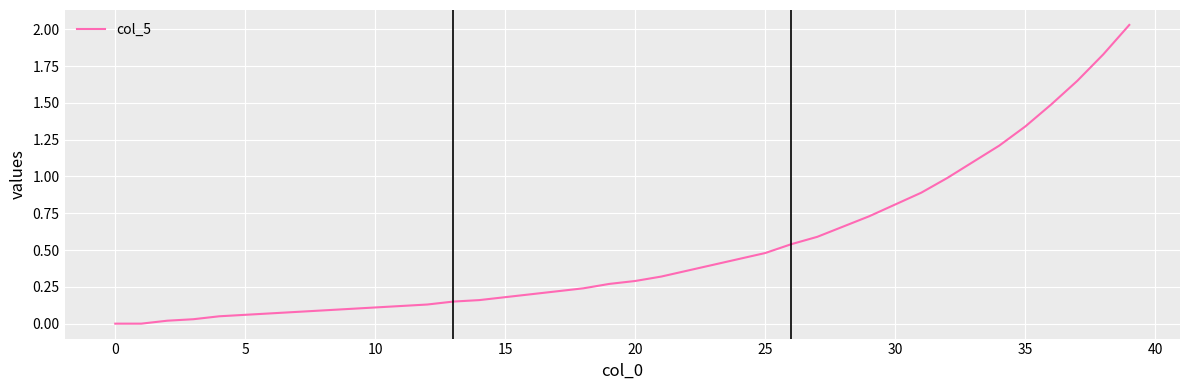

Reading left to right, extract all data points from this chart.

0.0	0.0	0.0	0.0	0.1	0.1	0.1	0.1	0.1	0.1	0.1	0.1	0.1	0.1	0.2	0.2	0.2	0.2	0.2	0.3	0.3	0.3	0.4	0.4	0.4	0.5	0.5	0.6	0.7	0.7	0.8	0.9	1.0	1.1	1.2	1.3	1.5	1.6	1.8	2.0